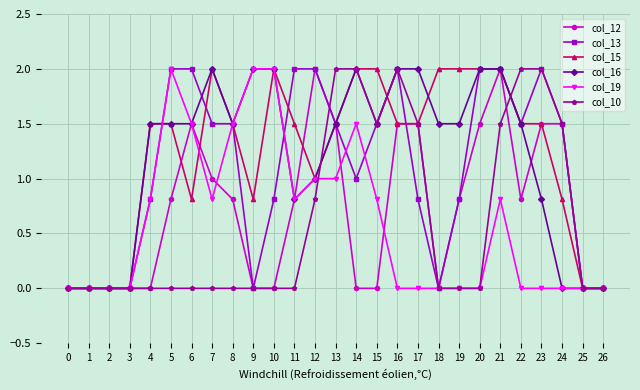

Is it true that col_13 equals 1.0 at 7?

False